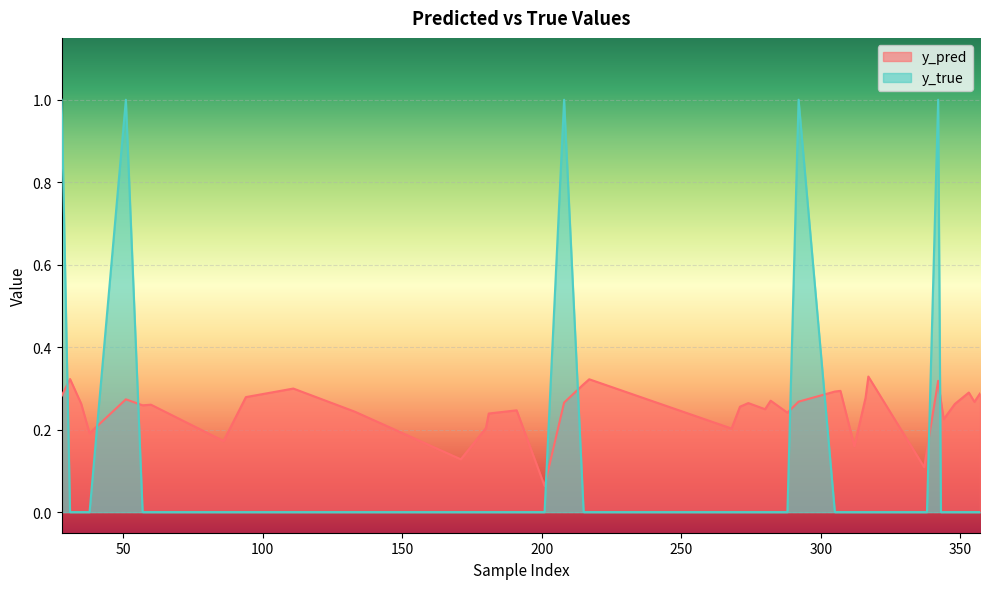

Where is y_true nearest to the value 0?

31